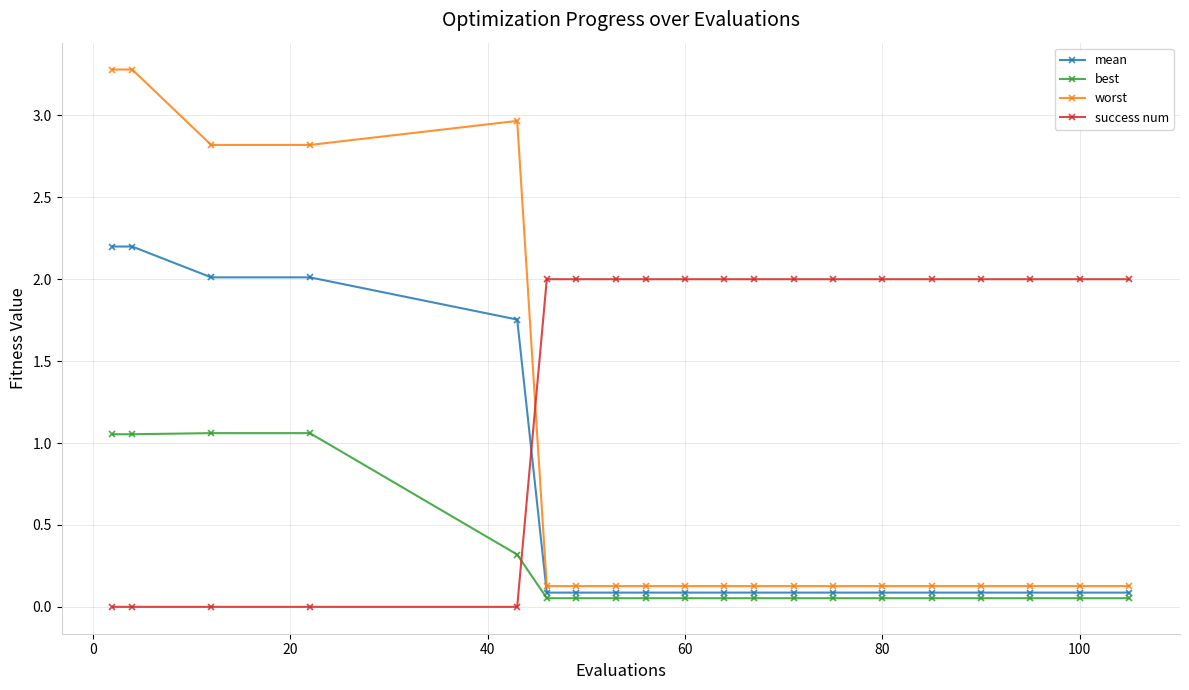

List the series in order of their overall mean, highest first.

success num, worst, mean, best